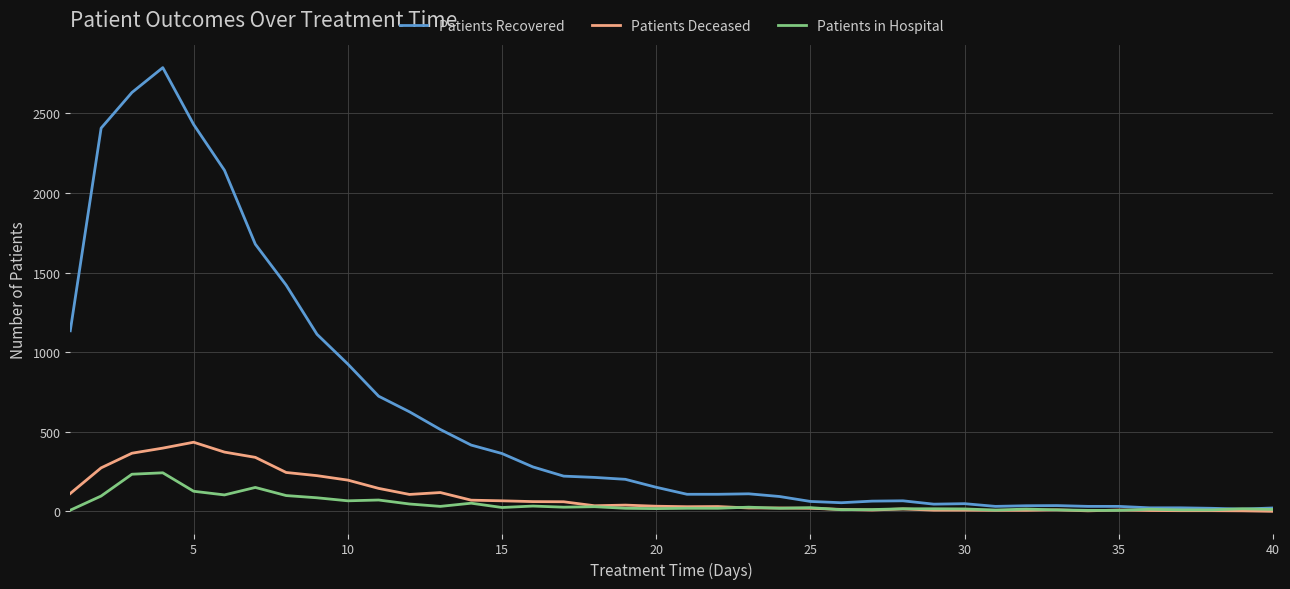

Rank the series by their maximum value, from highest to lowest.

Patients Recovered, Patients Deceased, Patients in Hospital